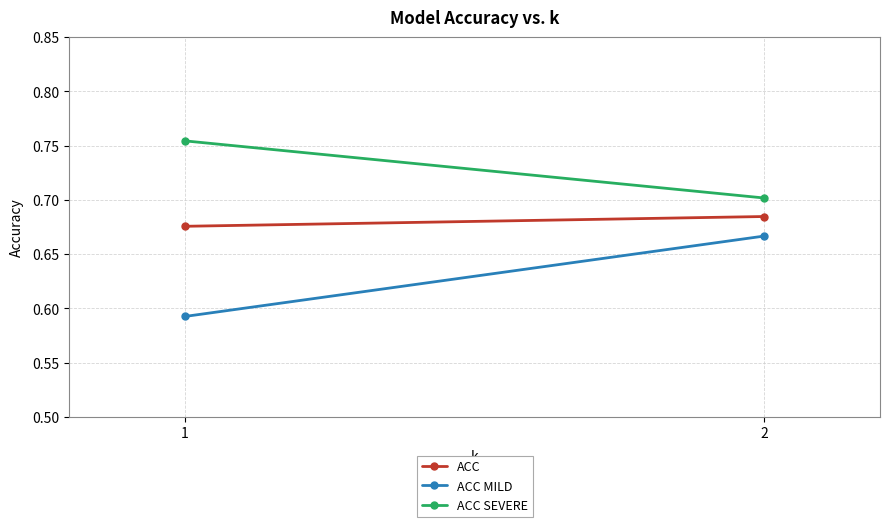

How many ACC MILD values are between 0 and 1?

2